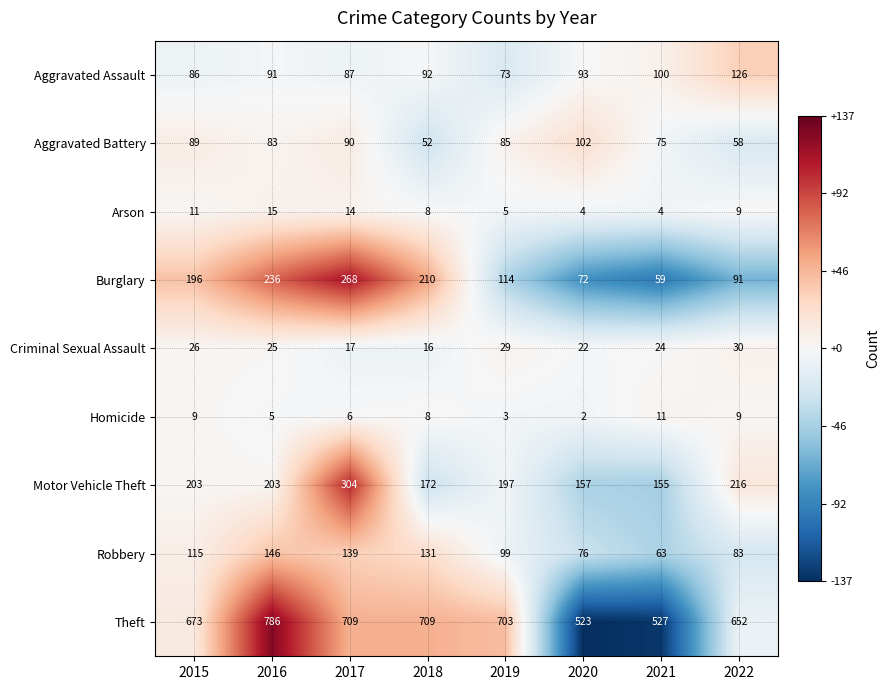

What is the difference between the Motor Vehicle Theft values at 2022 and 2021?

61